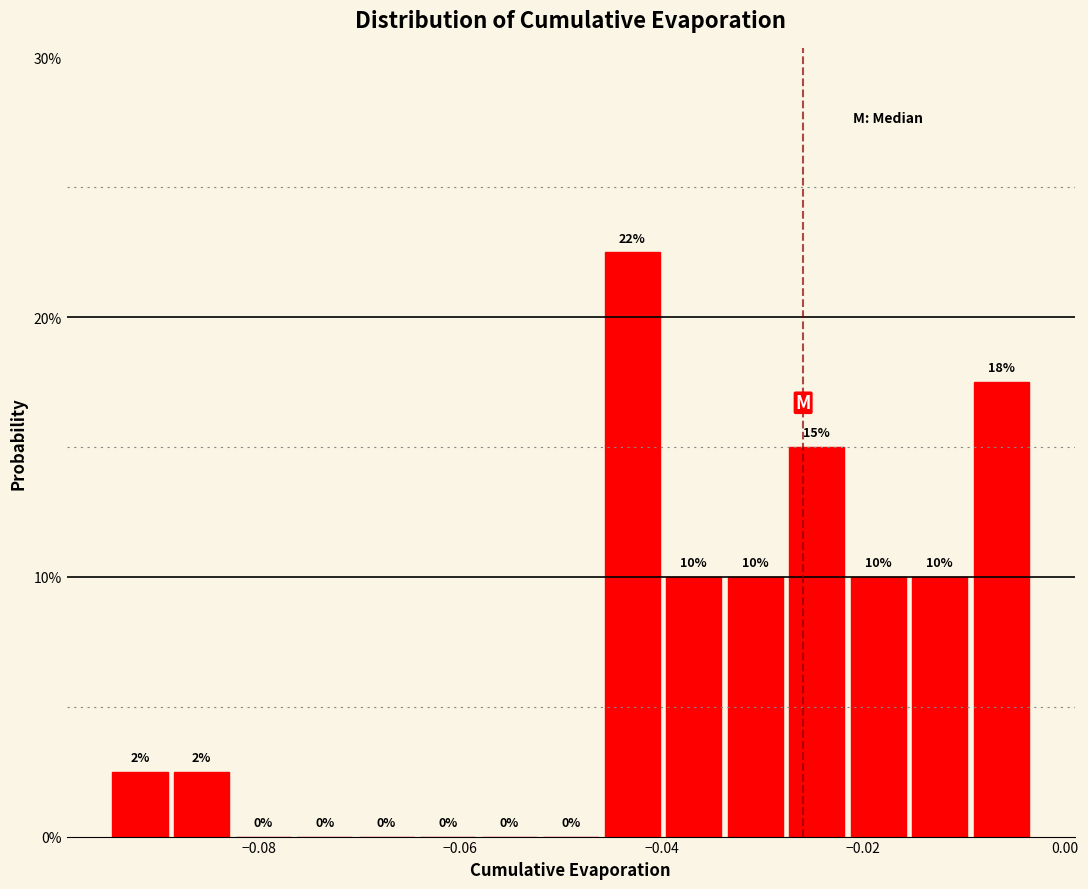

Around what value on the x-axis is the tallest bar? Give the approximate position of its centre, as read against the axis.

-0.042